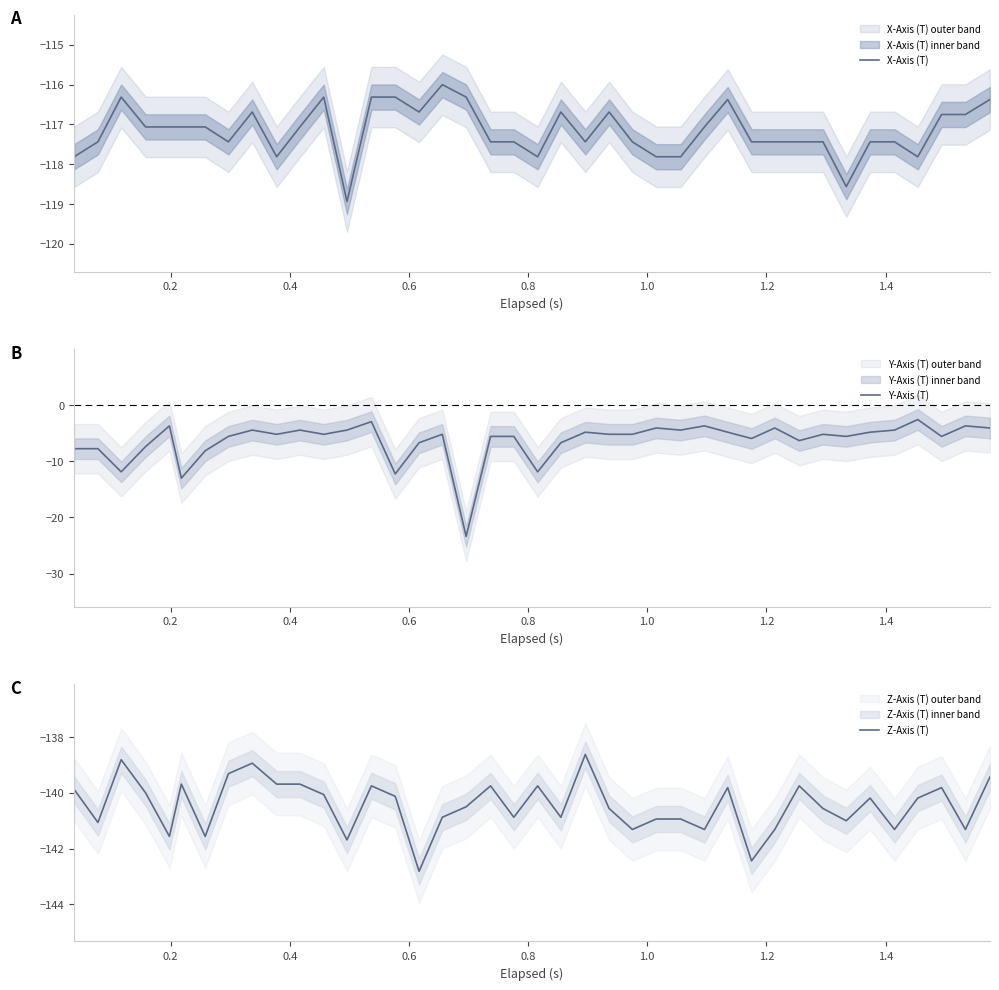

Which series has the widest spread of values?

Y-Axis (T)